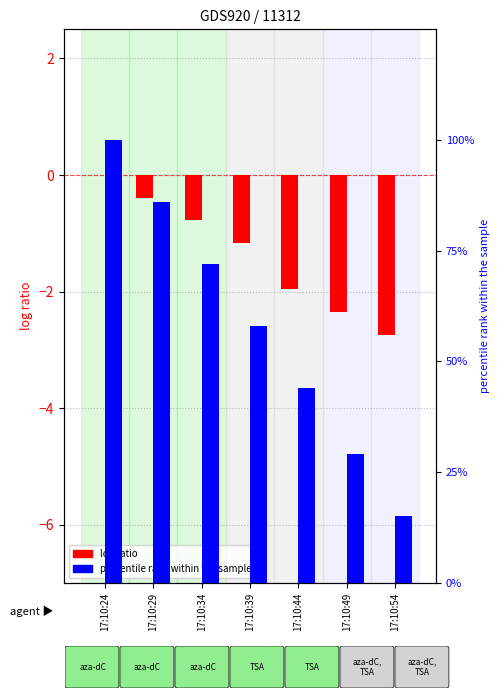

How many distinct data groups are displayed?

2